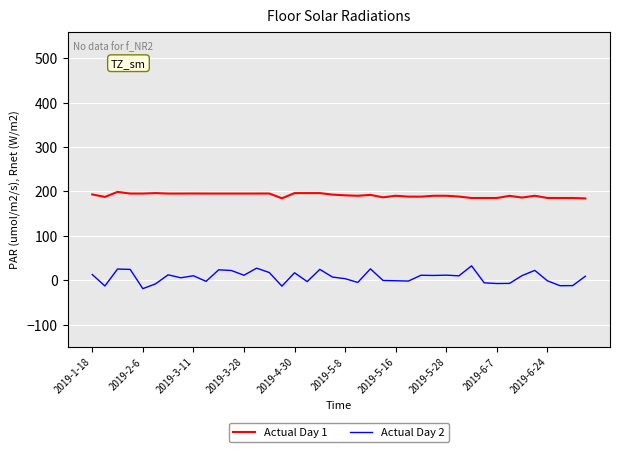

Rank the series by their average value, from highest to lowest.

Actual Day 1, Actual Day 2